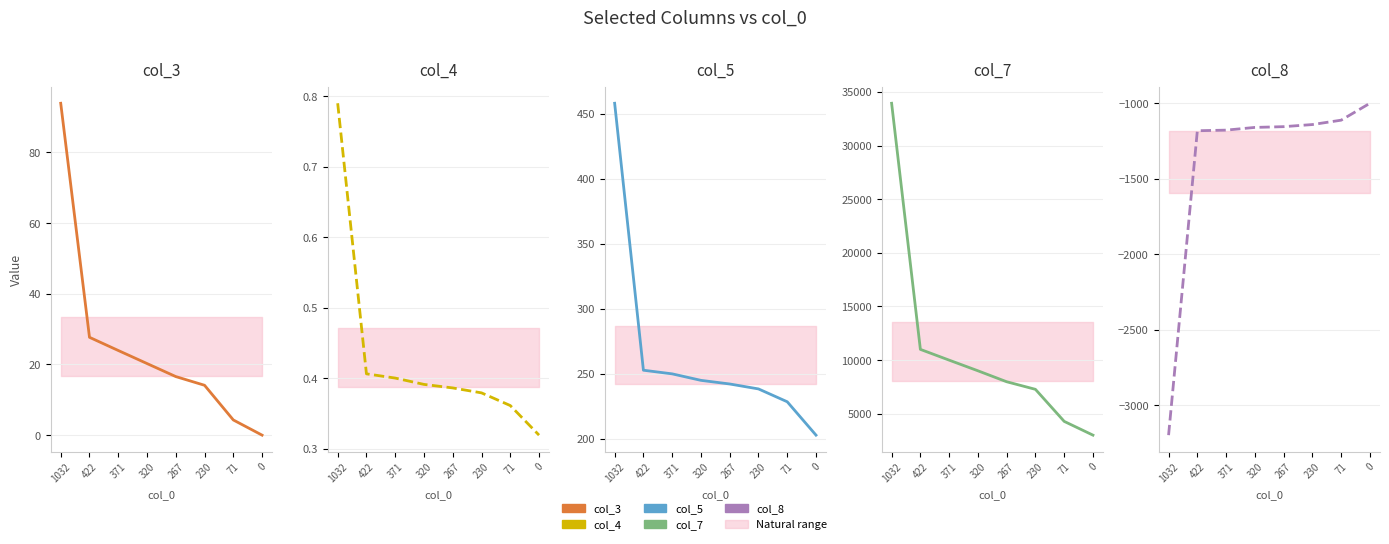

What is the minimum value for col_4?

0.3